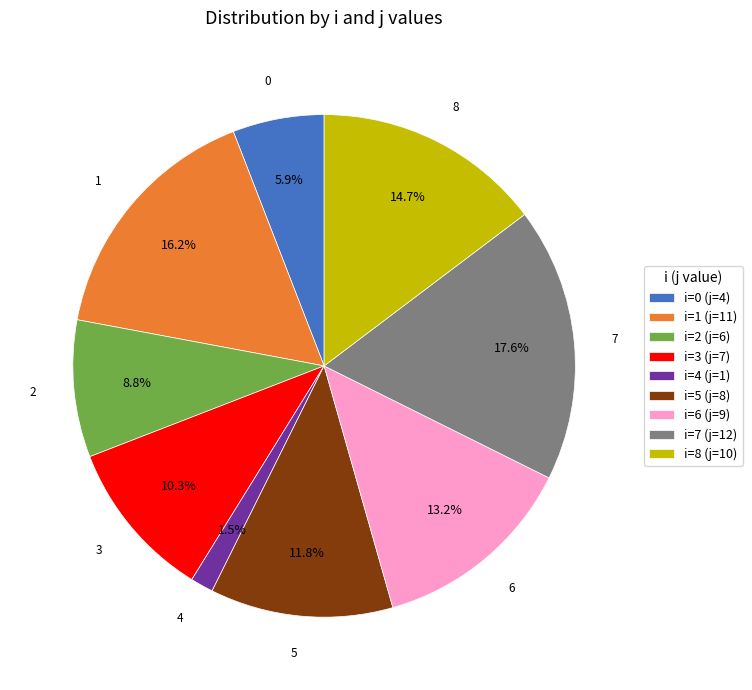

Rank the categories by value from highest to lowest.

7, 1, 8, 6, 5, 3, 2, 0, 4